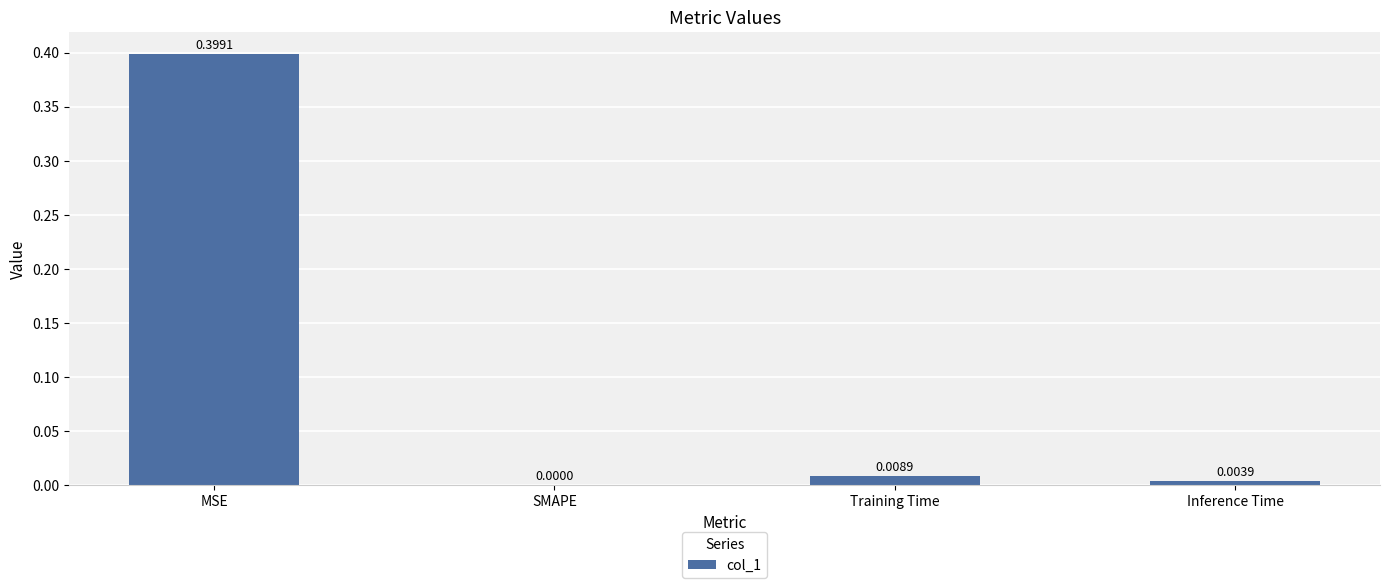

True or false: the data shows 0.0 at SMAPE.

True